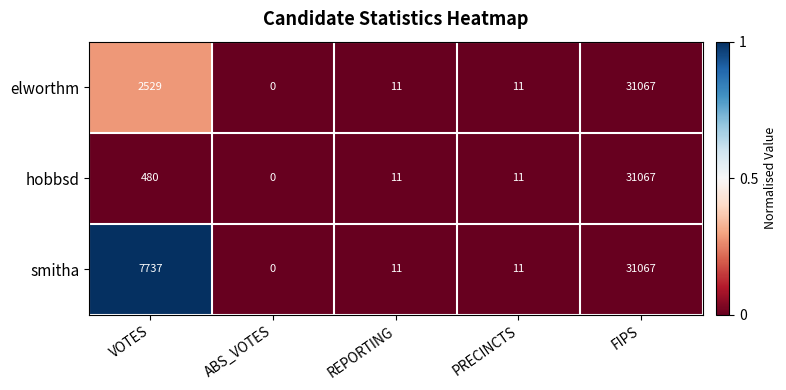

Which series has the largest total across all categories?

smitha